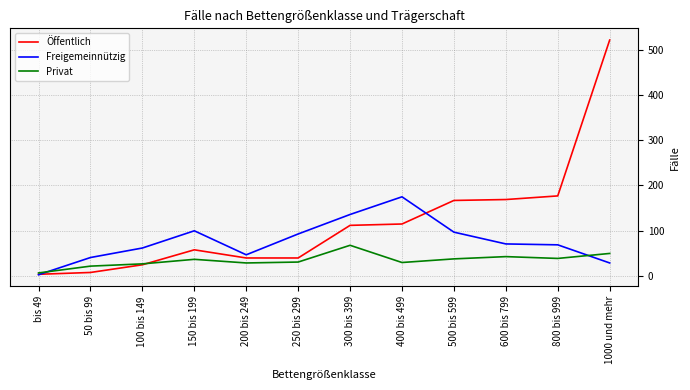

What is the difference between the highest and lowest values at 150 bis 199?

63